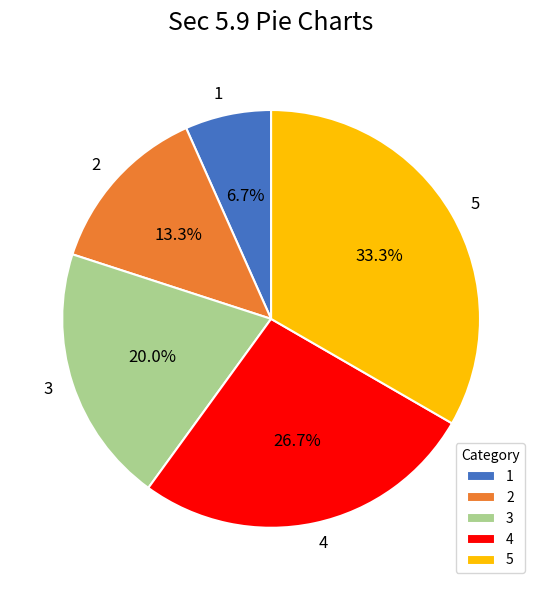

To the nearest percent, what portion does 3 represent?

20%